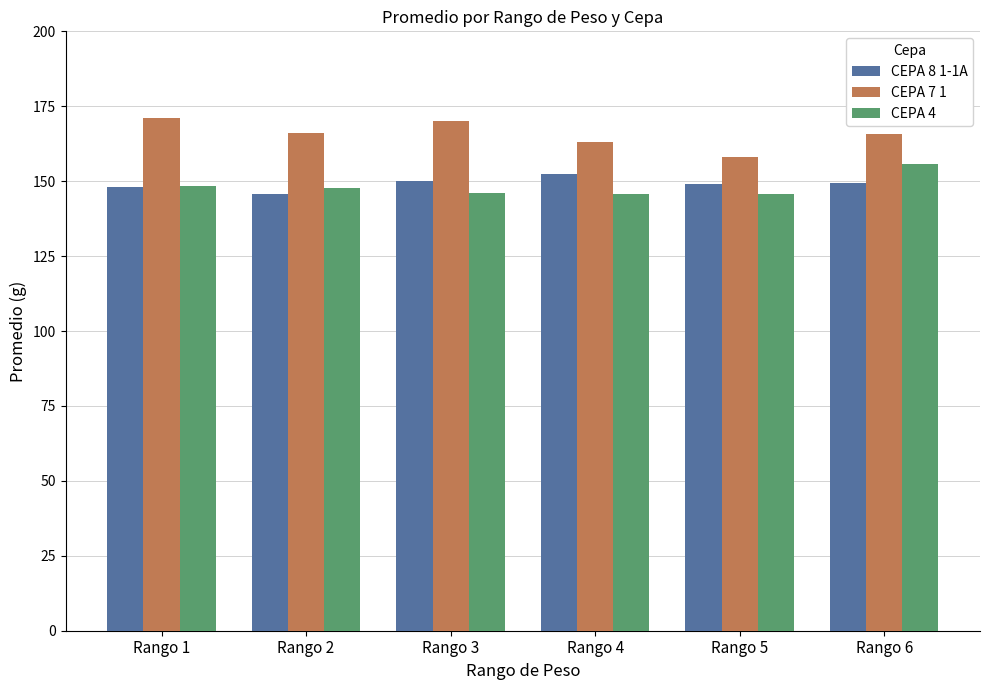

What is the difference between the CEPA 4 values at Rango 5 and Rango 3?

0.2